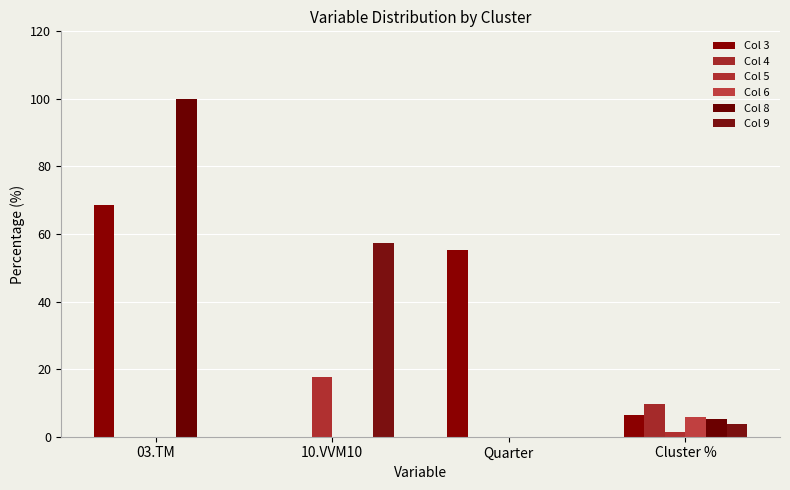

Reading left to right, transcribe all the data shown in this chart.

Col 3: 68.6	0.0	55.2	6.5
Col 4: 0.0	0.0	0.0	9.7
Col 5: 0.0	17.5	0.0	1.3
Col 6: 0.0	0.0	0.0	5.9
Col 8: 100.0	0.0	0.0	5.3
Col 9: 0.0	57.2	0.0	3.7